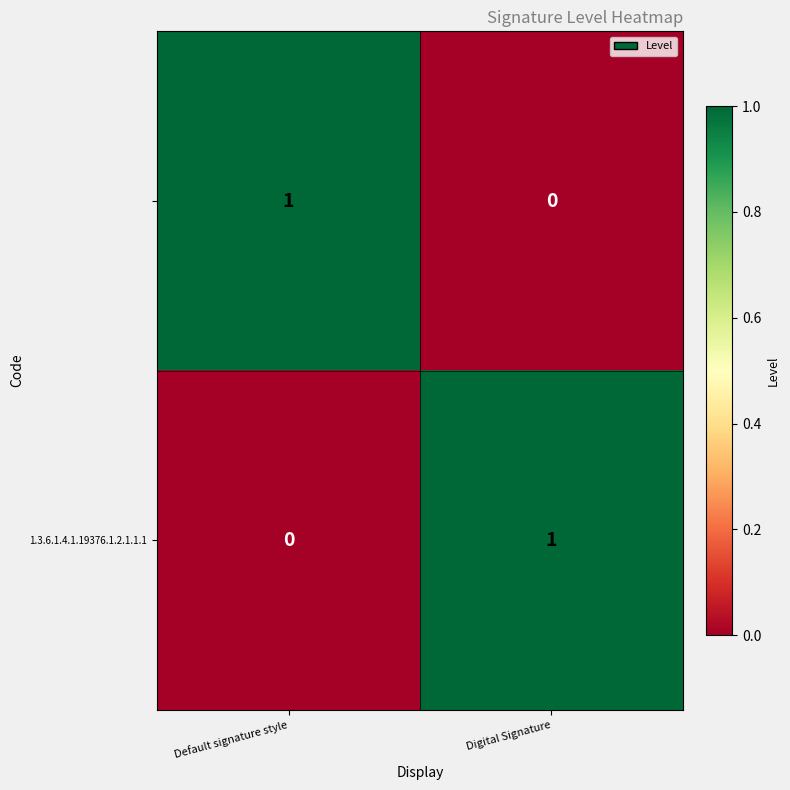

Count the number of categories in the chart.

2